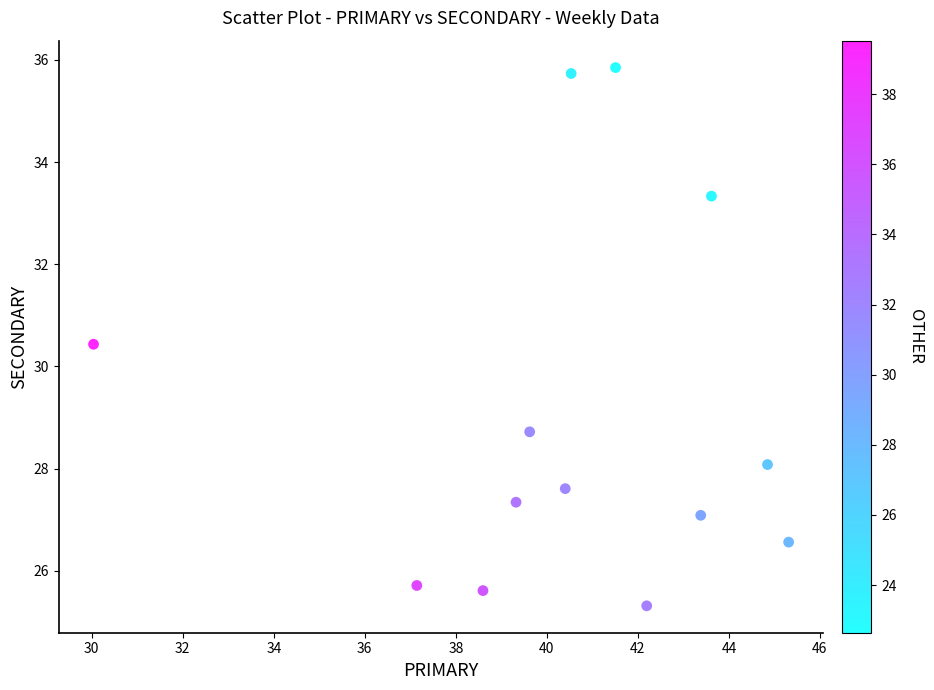

What is the range of Y values (max minus min)?

10.5